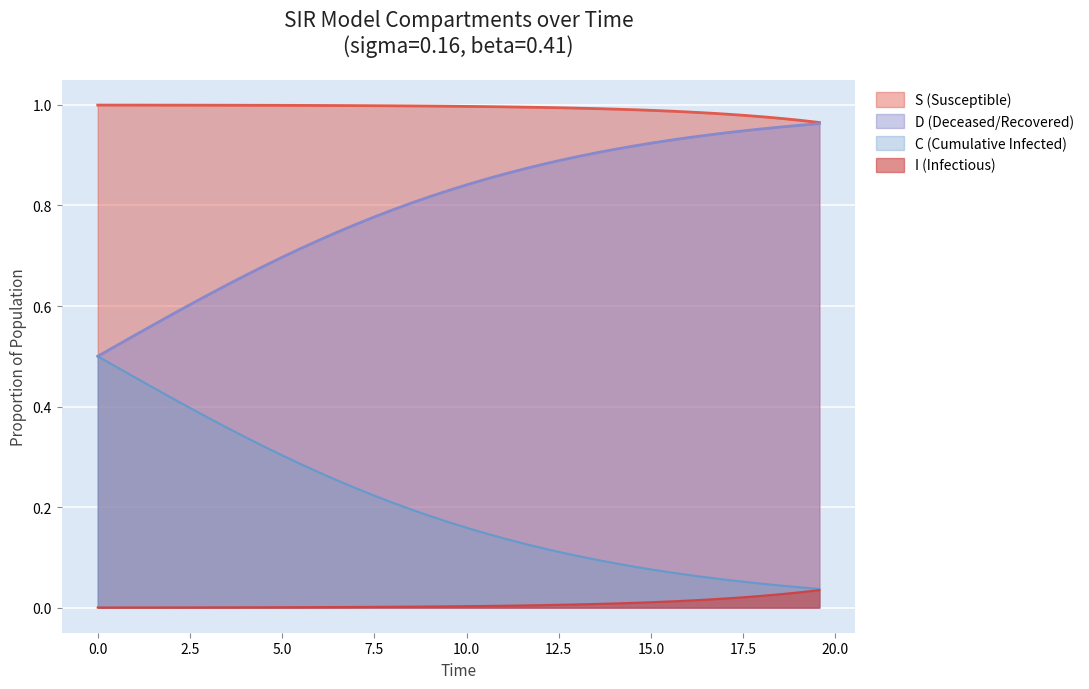

Rank the series by their average value, from lowest to highest.

I (Infectious), C (Cumulative Infected), D (Deceased/Recovered), S (Susceptible)